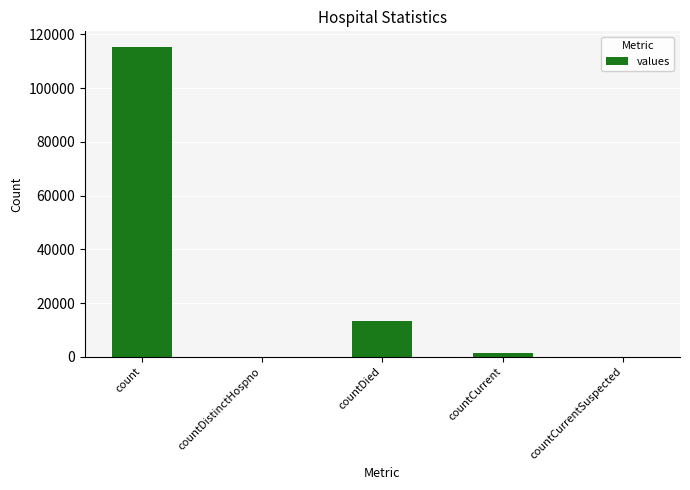

Count the number of data series in this chart.

1